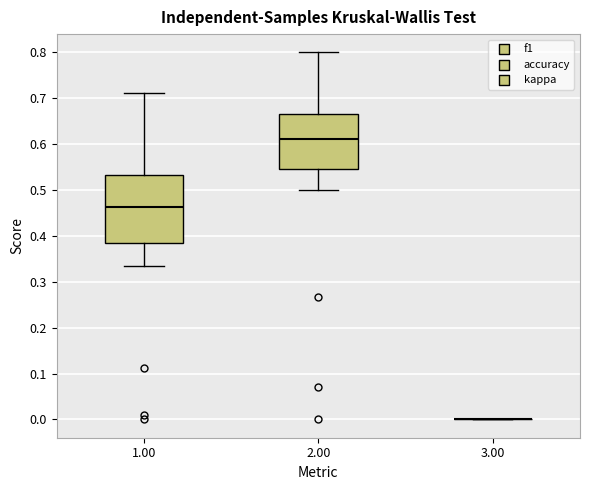

Where does the upper whisker of the box at x = 2.00 end on the y-axis? The values are not printed on the chart, so give them approximately, as read against the axis.

0.80